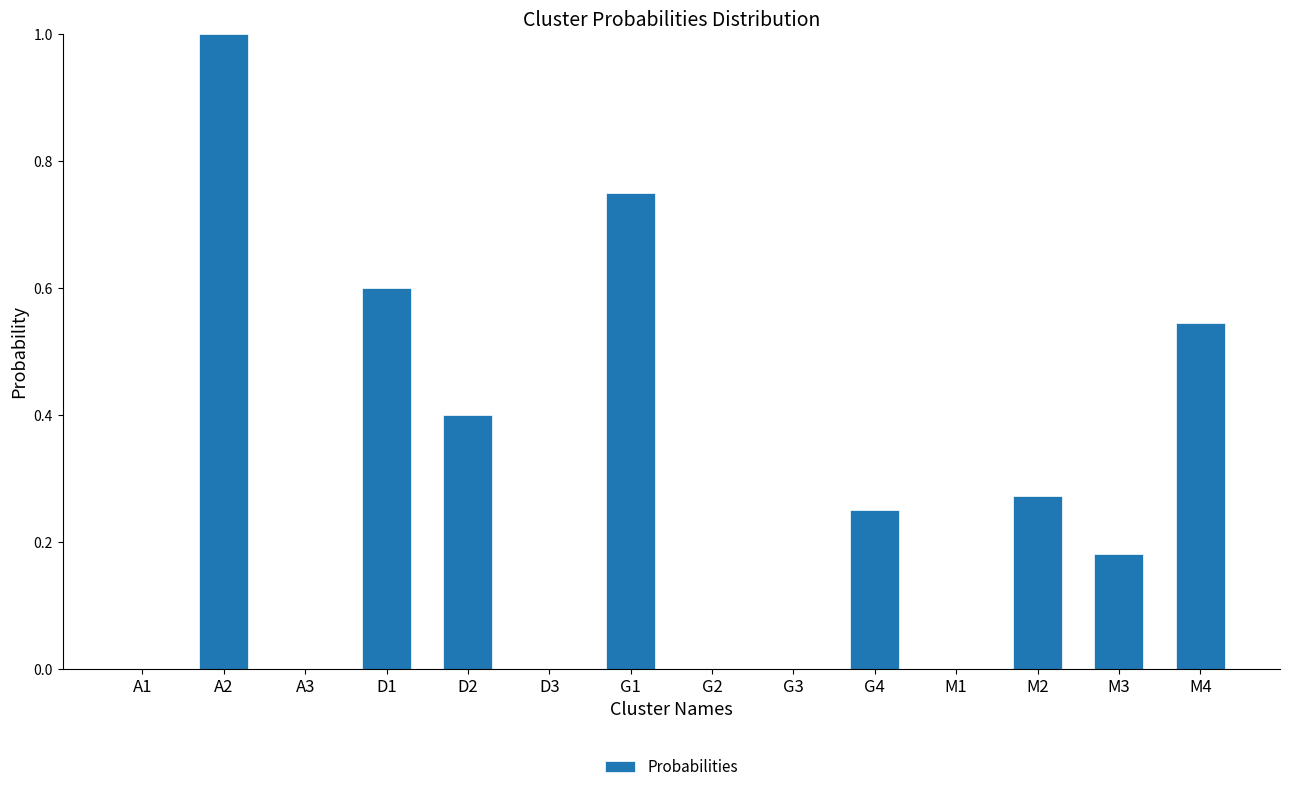

What is the change in value from D3 to M4?

+0.5